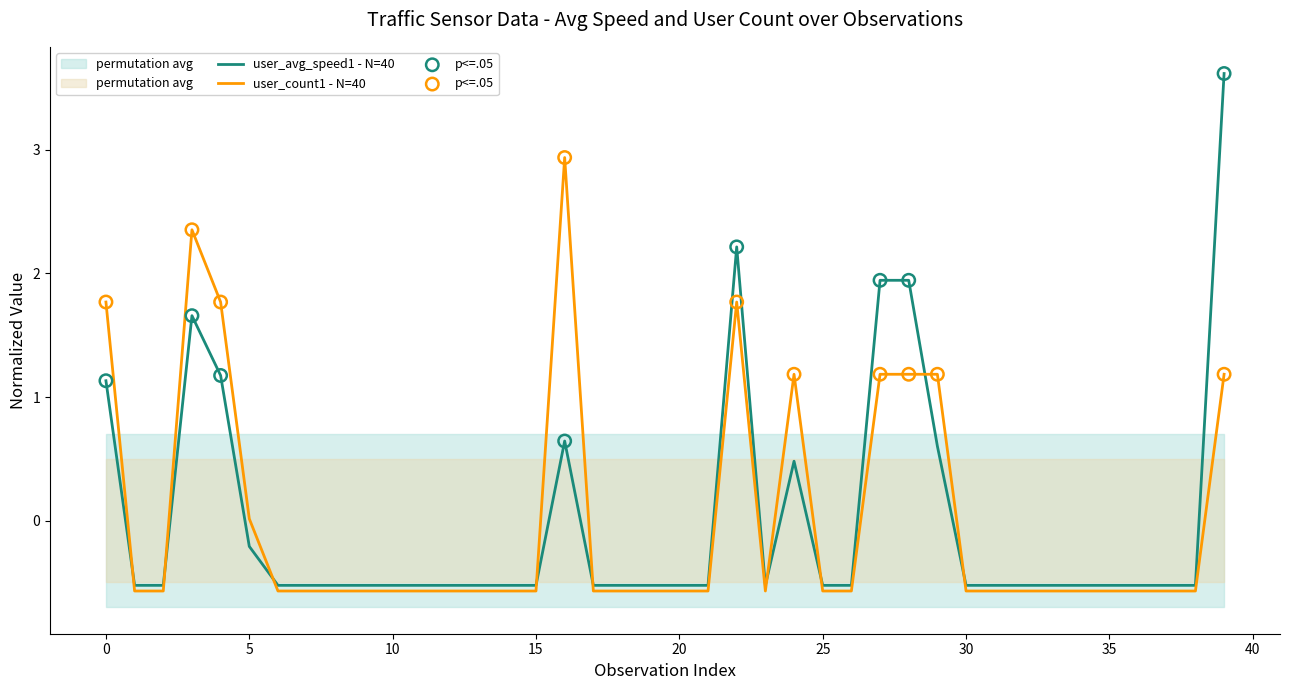

What are all the series names shown in the legend?

user_avg_speed1, user_count1